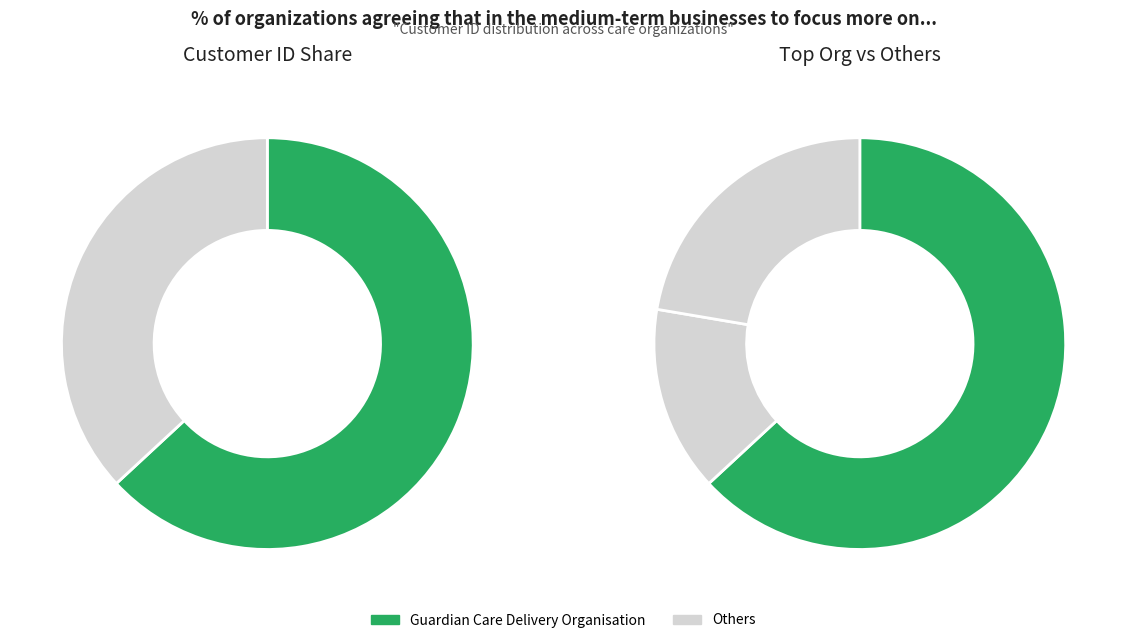

What is the majority slice?

Guardian Care Delivery Organisation